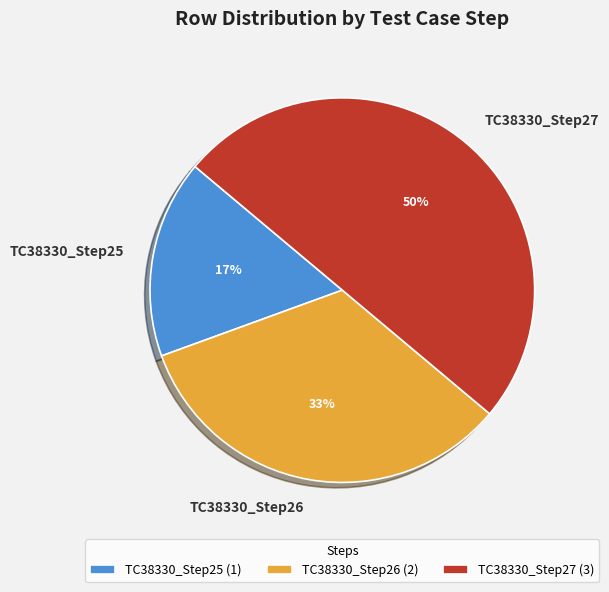

What is the smallest slice in the pie chart?

TC38330_Step25